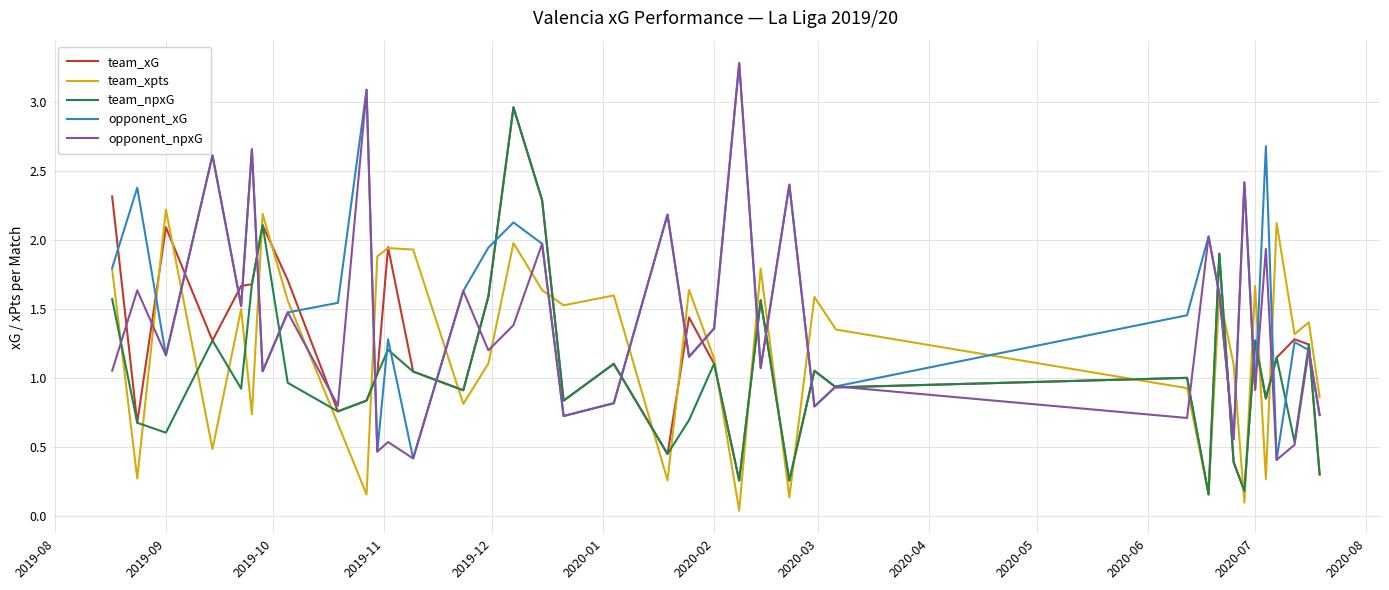

True or false: team_npxG has more than 0 interior local peaks.

True